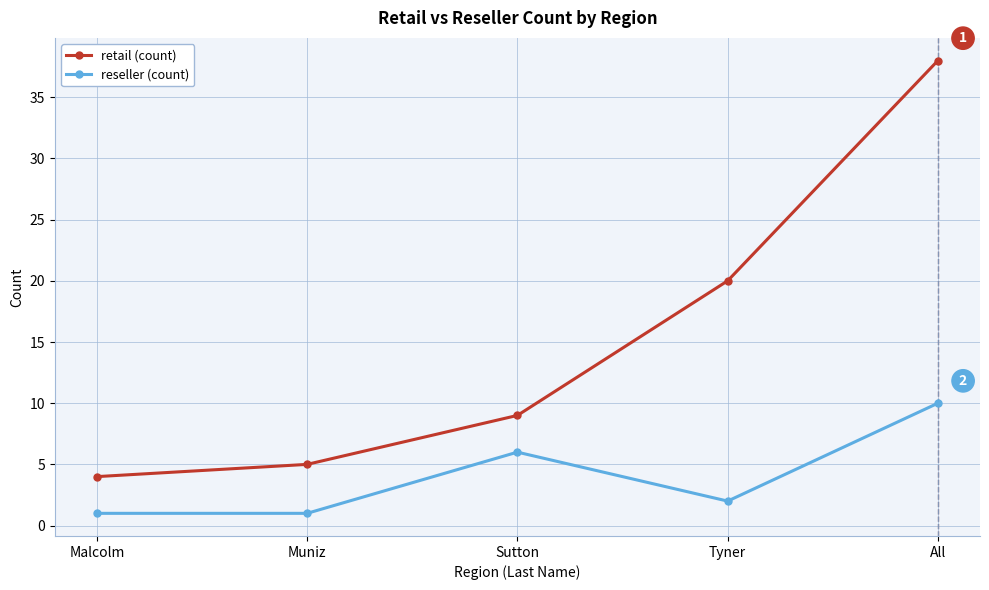

Is it true that reseller (count) equals 10 at All?

True